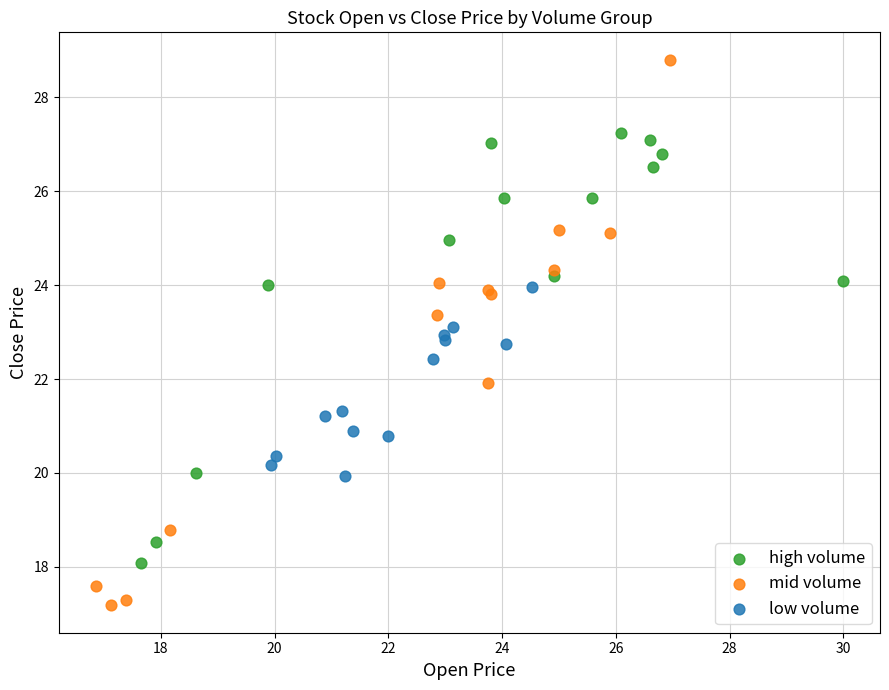

Which series contains the lowest Y value?

mid volume